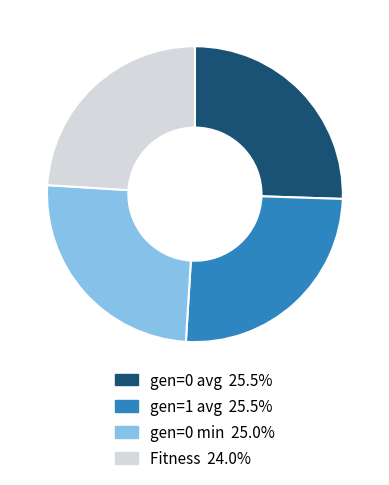

What is the smallest slice in the pie chart?

Fitness